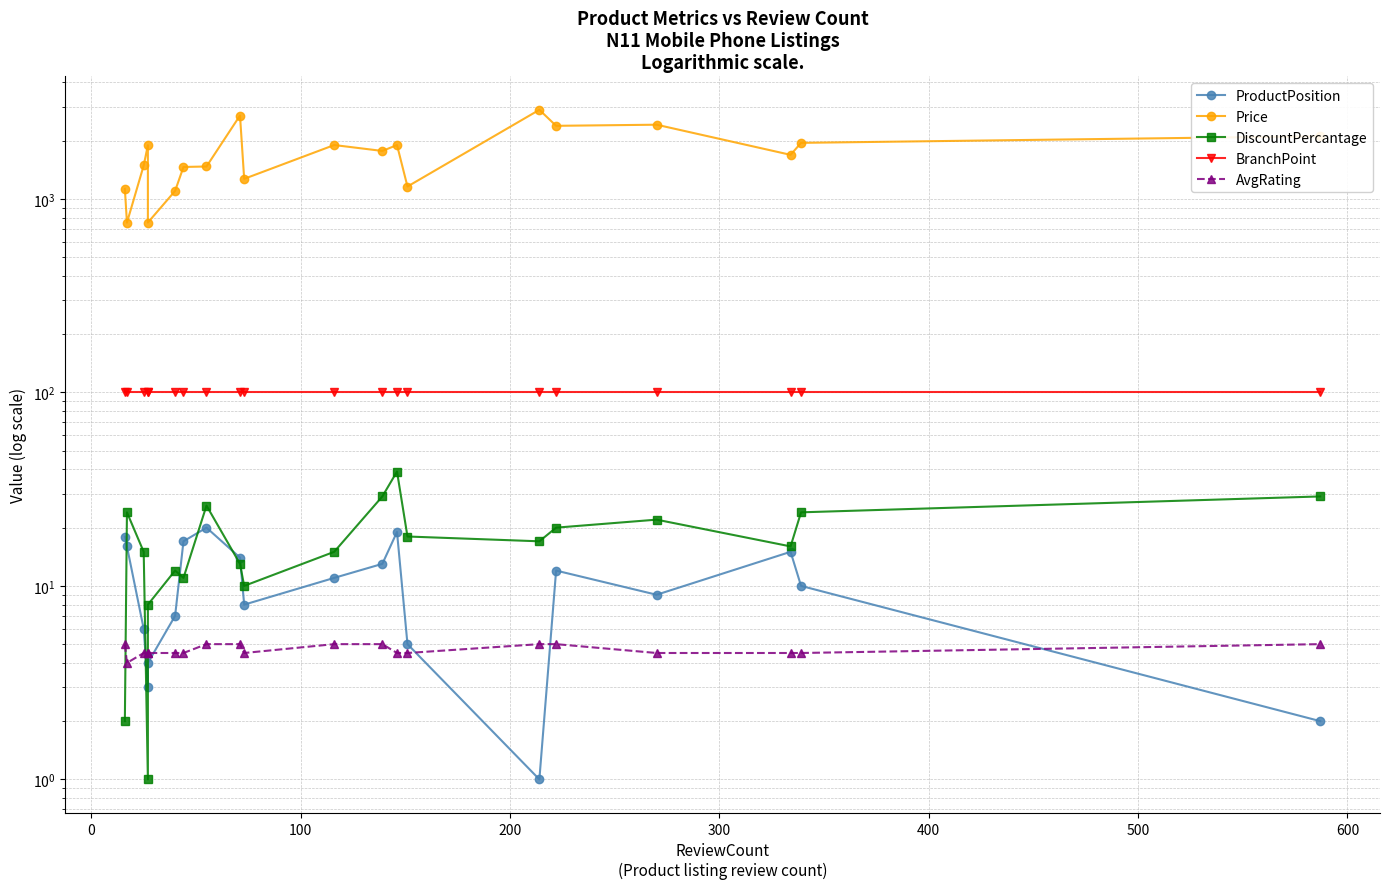

Does the chart have visible grid lines?

Yes